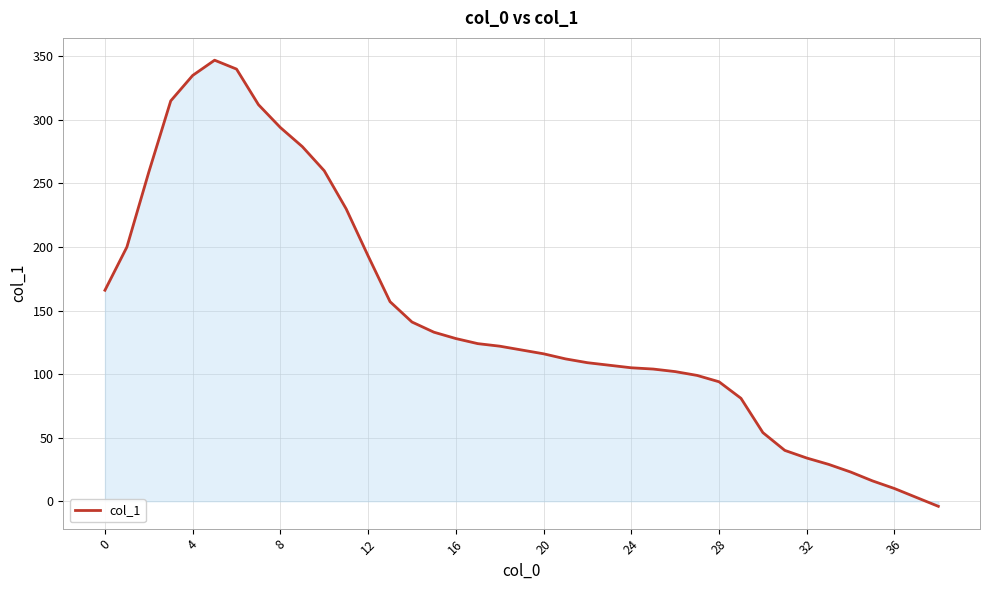

What is the greatest value displayed?

347